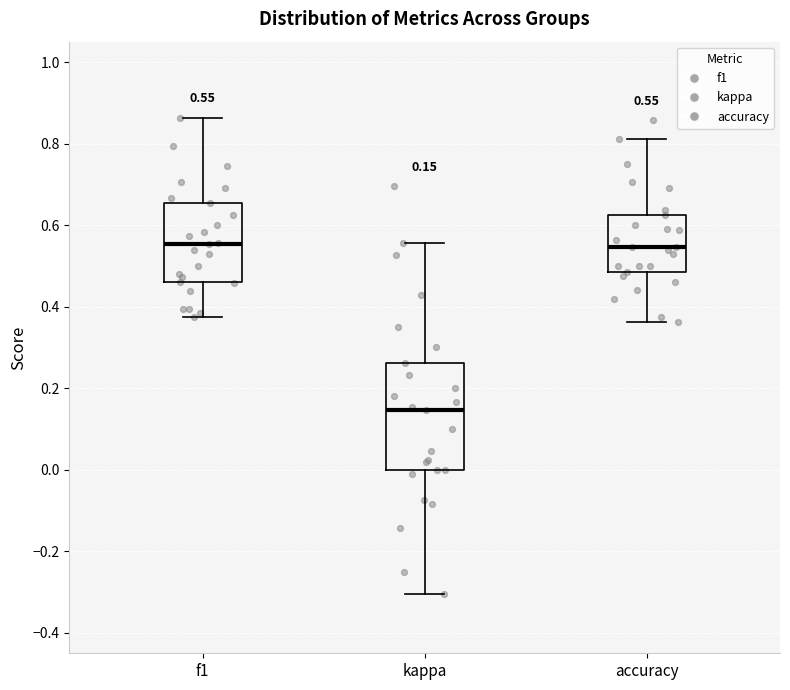

Comparing the boxes themselves (not the whiskers), which one is the tallest?

kappa